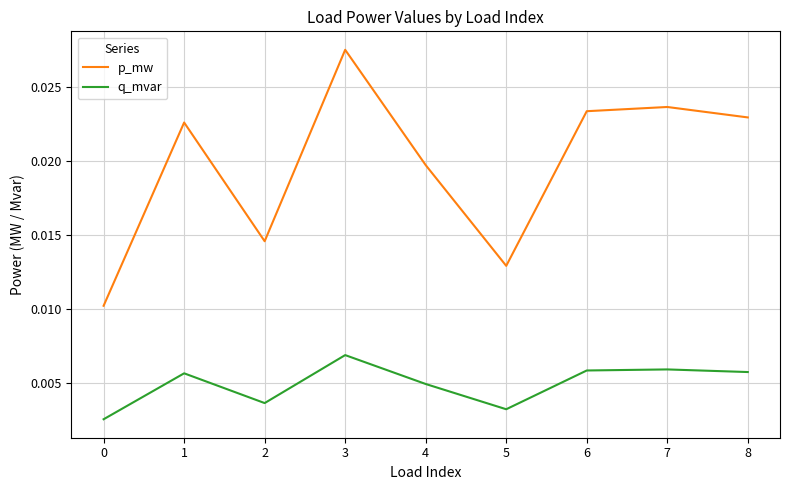

Where is the first local minimum for q_mvar?

2